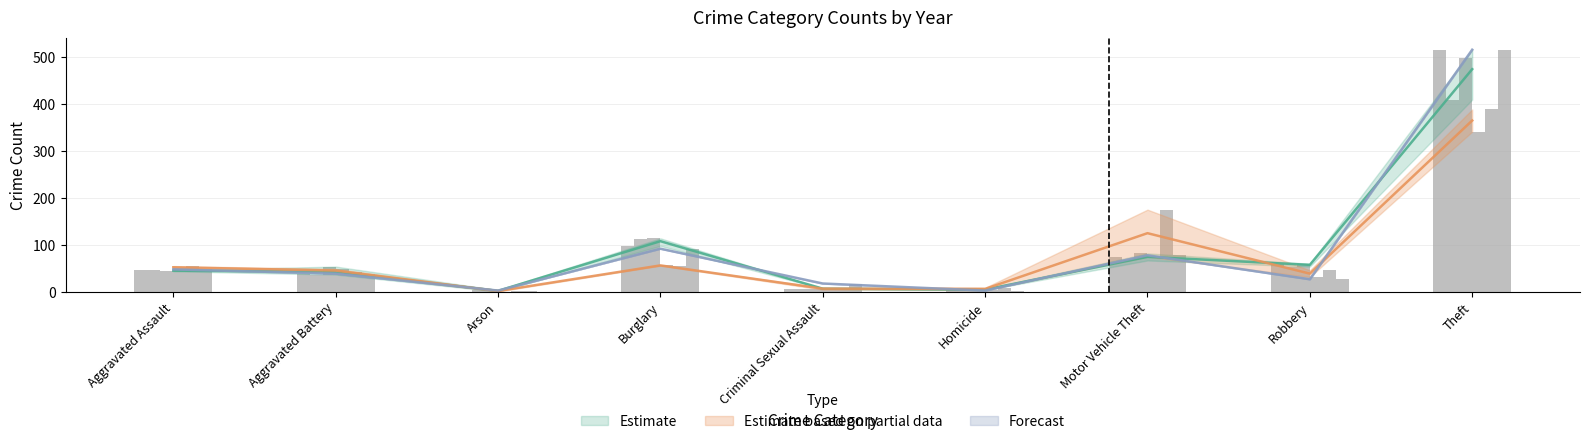

Where is Forecast nearest to the value 259?

Burglary